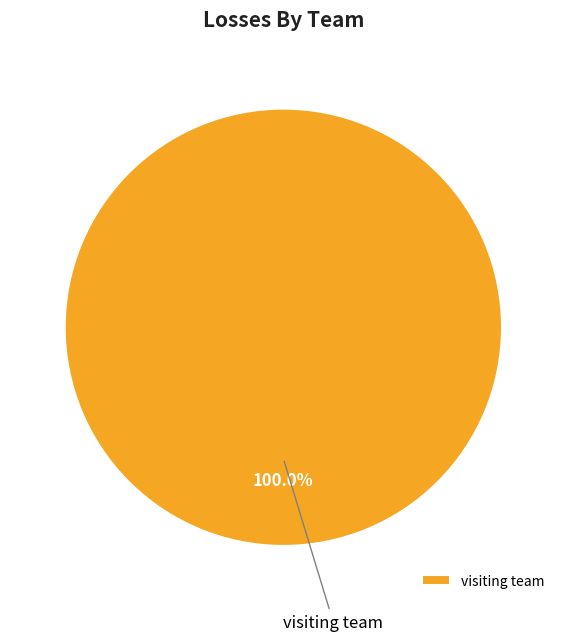

How many slices are in this pie chart?

1